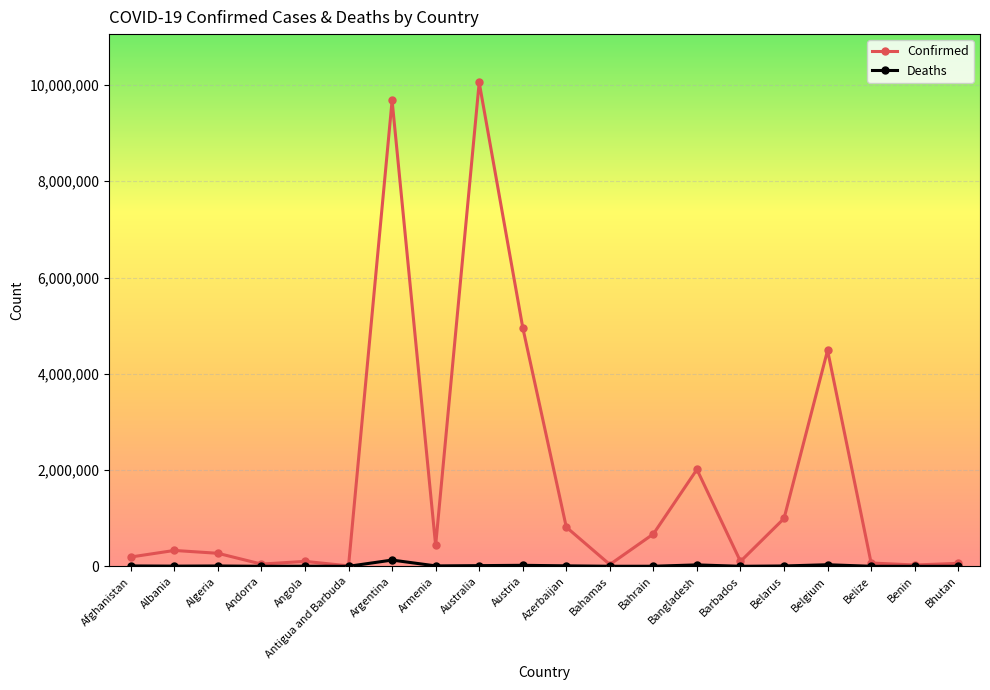

What is the sum of the Deaths values at Bahrain and Benin?

1678